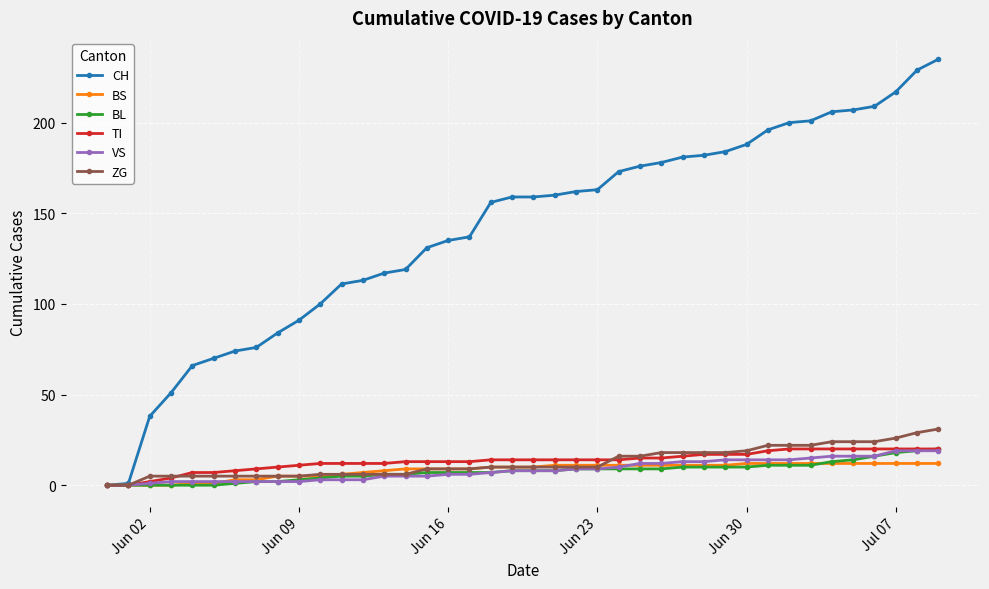

Which series has the largest total across all categories?

CH